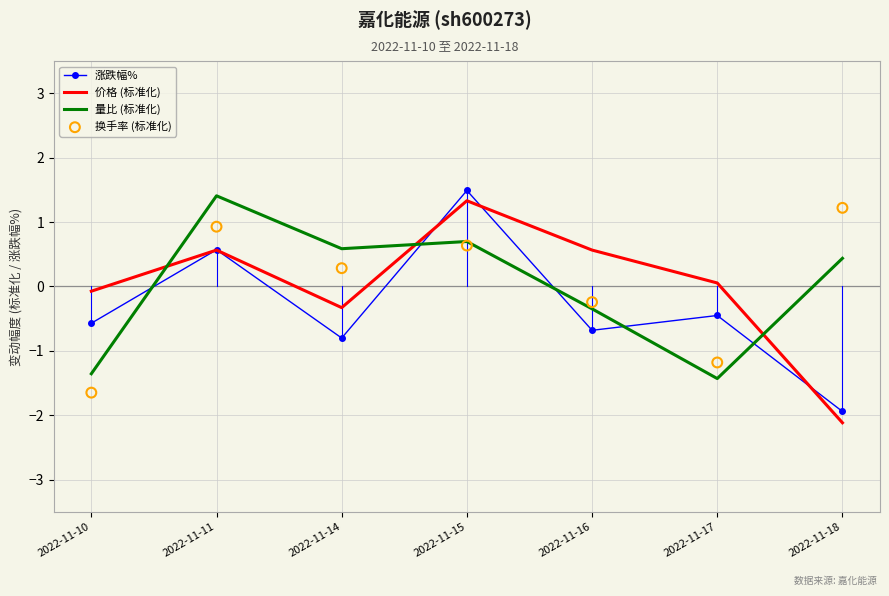

Which series has the largest Y range (max minus min)?

价格 (标准化)